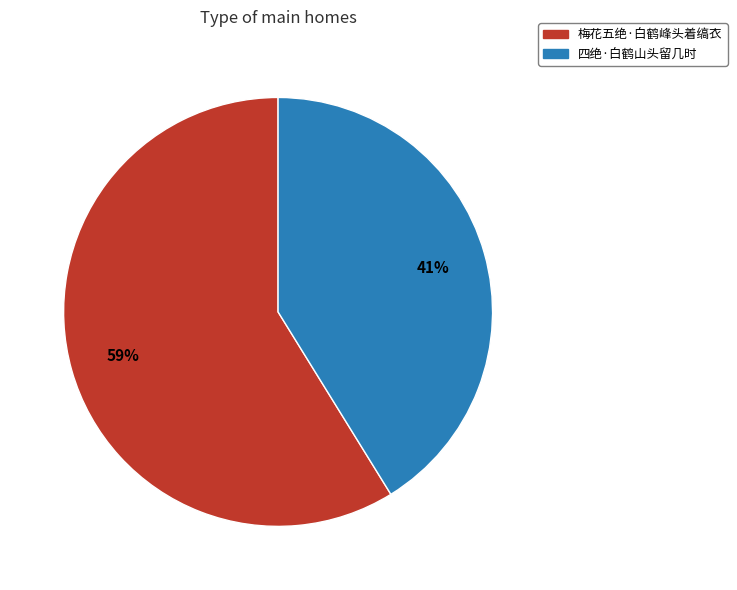

To the nearest percent, what is the combined percentage of 四绝·白鹤山头留几时 and 梅花五绝·白鹤峰头着缟衣?

100%